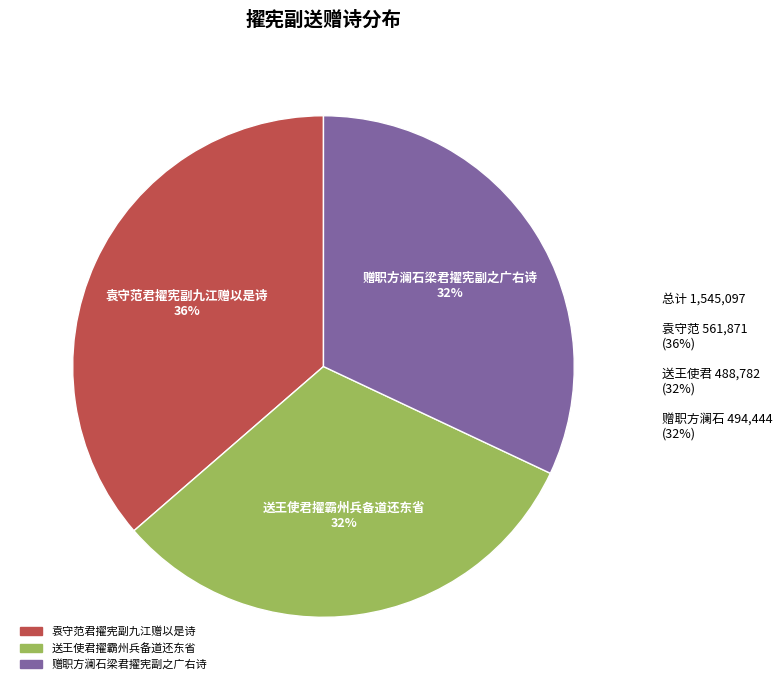

True or false: 送王使君擢霸州兵备道还东省 accounts for 22% of the total.

False